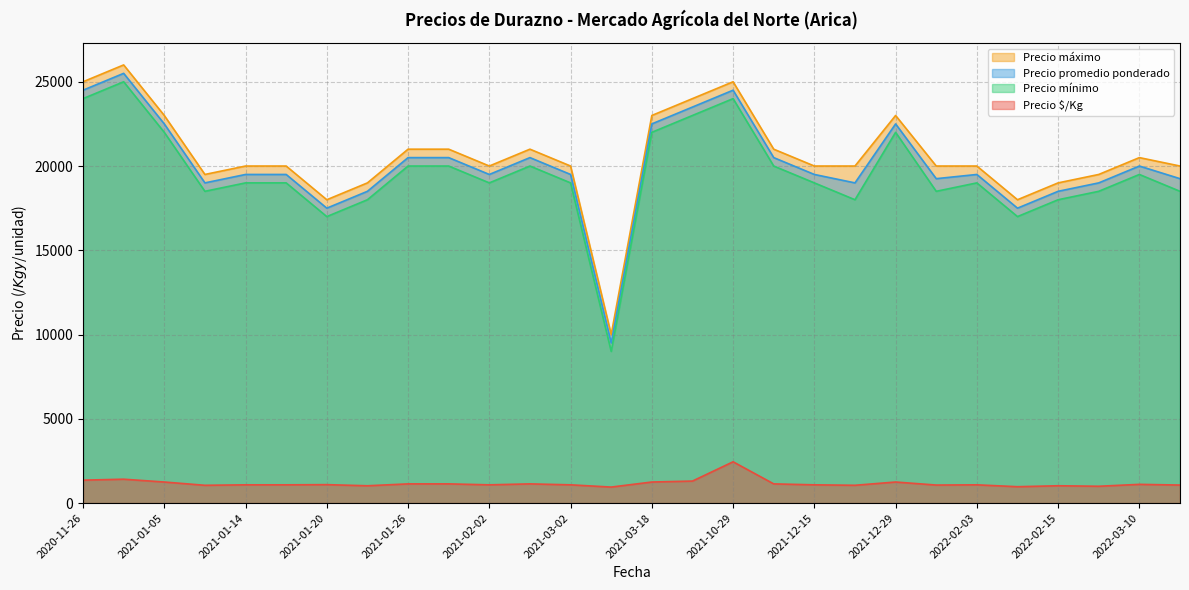

The Precio máximo series shows 15599 at 2021-10-29. True or false?

False